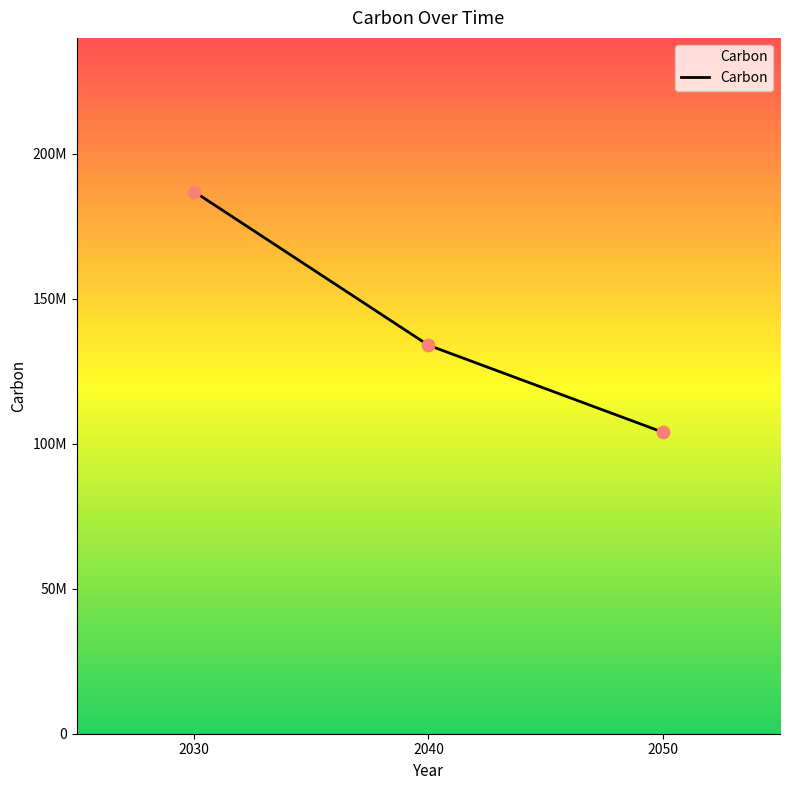

What is the change in value from 2030 to 2050?

-83000000